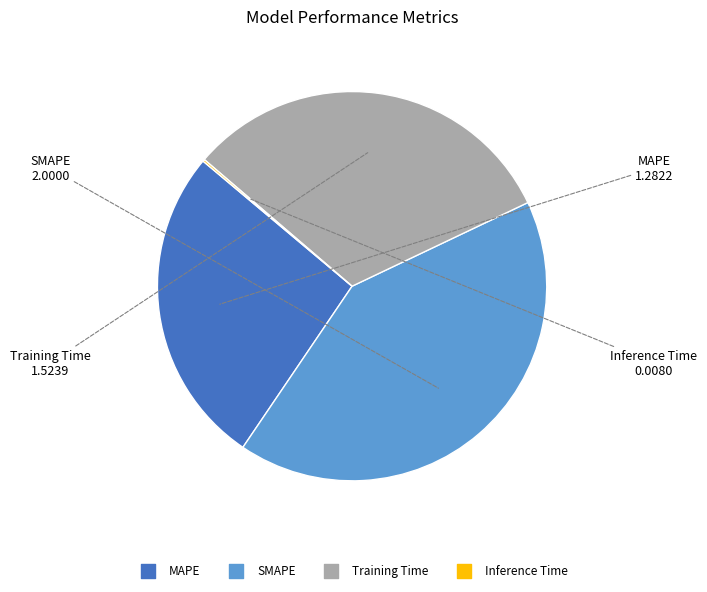

Do Training Time and SMAPE together represent more than half of the pie?

Yes